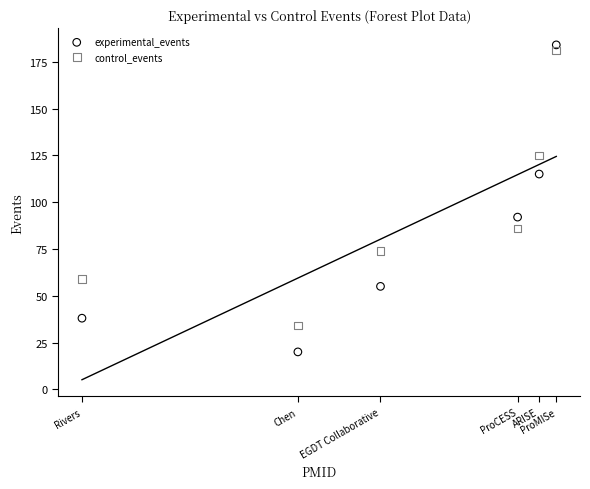

What is the X range (max minus min) for the scatter plot?

13982363